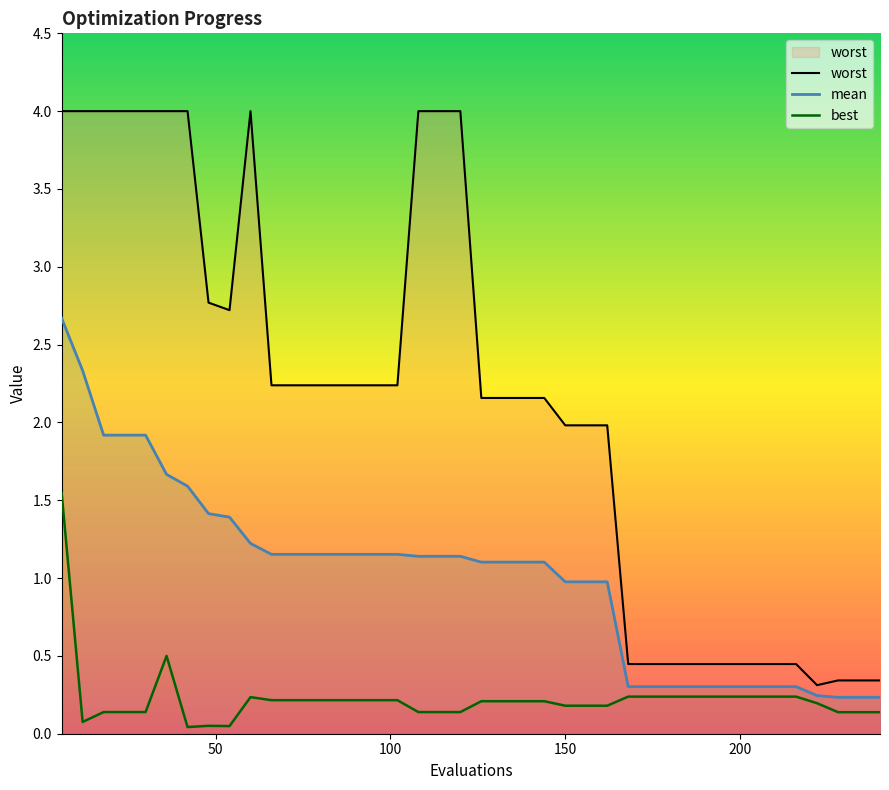

How many distinct data groups are displayed?

3